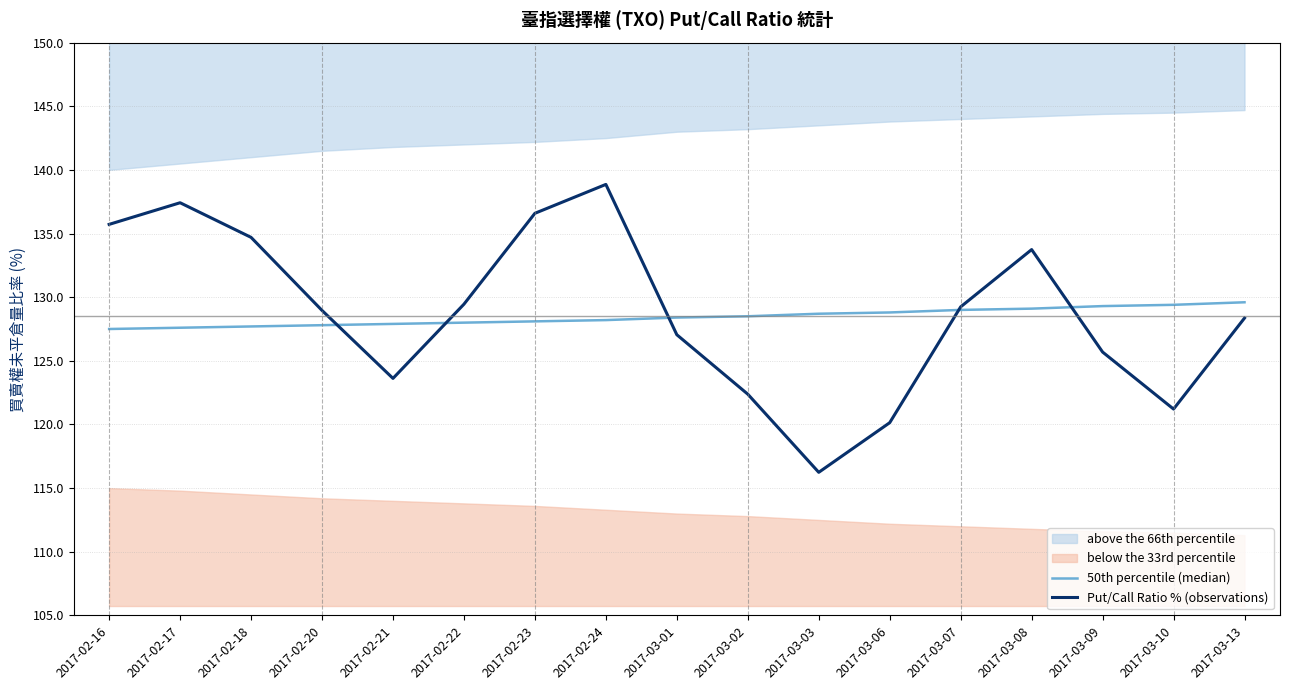

The Put/Call Ratio % (observations) series shows 133.7 at 2017-03-08. True or false?

True